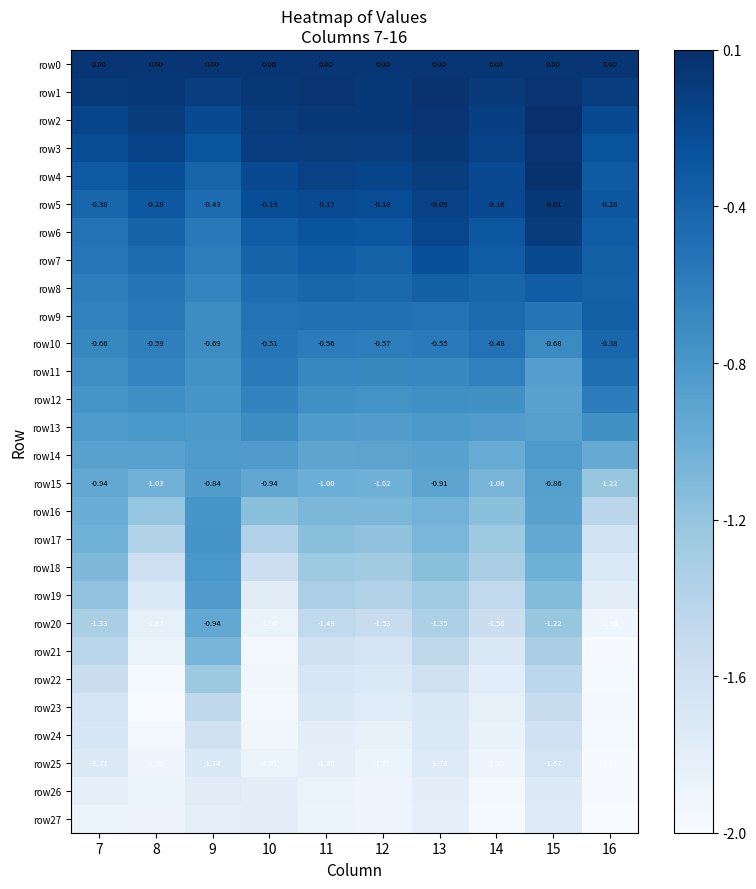

What is the difference between the highest and lowest values at 9?

1.9